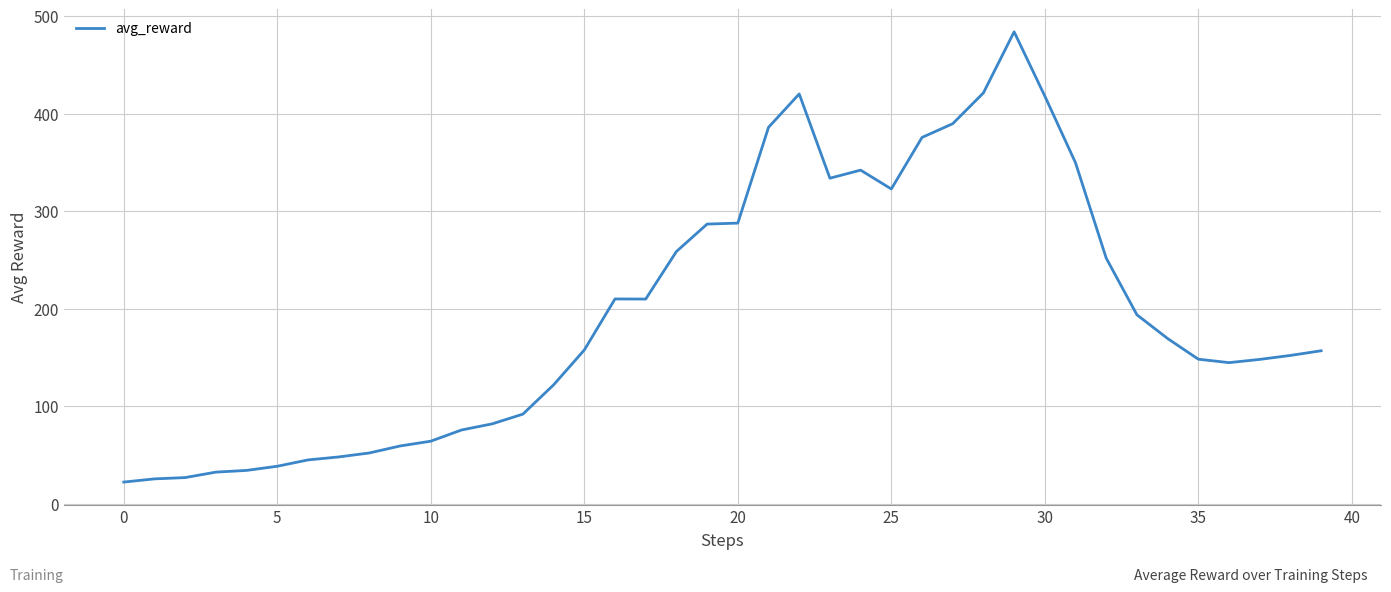

How many categories are shown in the chart?

40